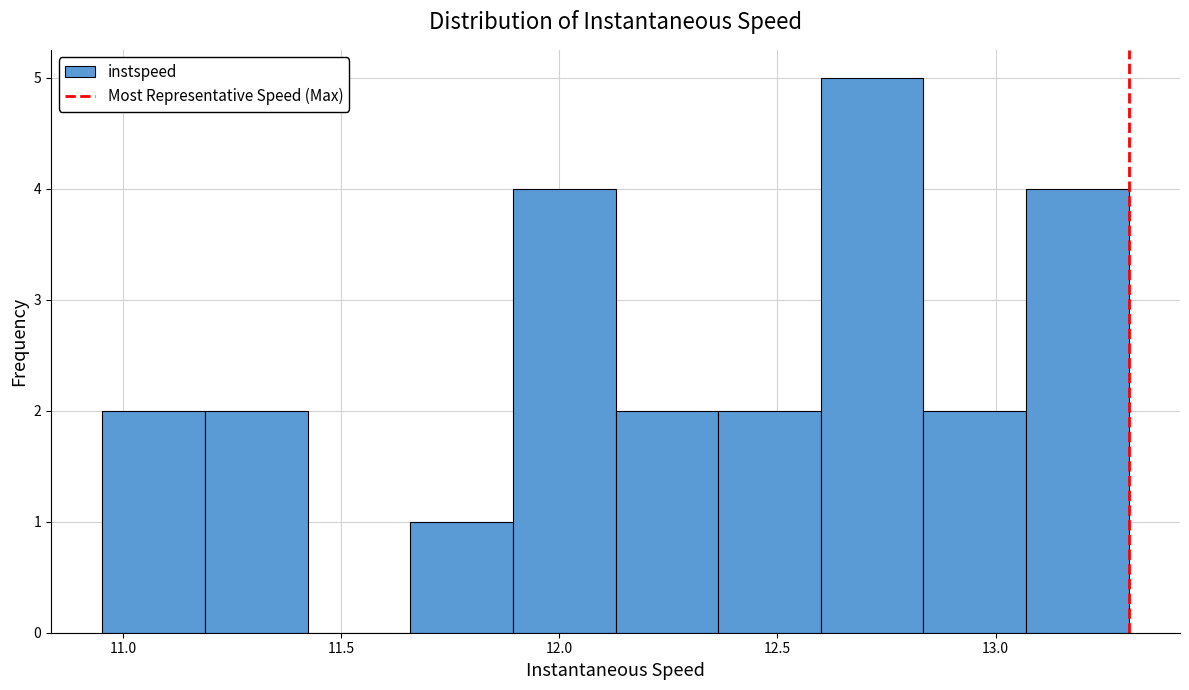

What is the height of the bar covering 12.15 to 12.35 on the x-axis? Neither the bar edges nor the heights are printed on the chart, so give them approximately, as read against the axes.

2